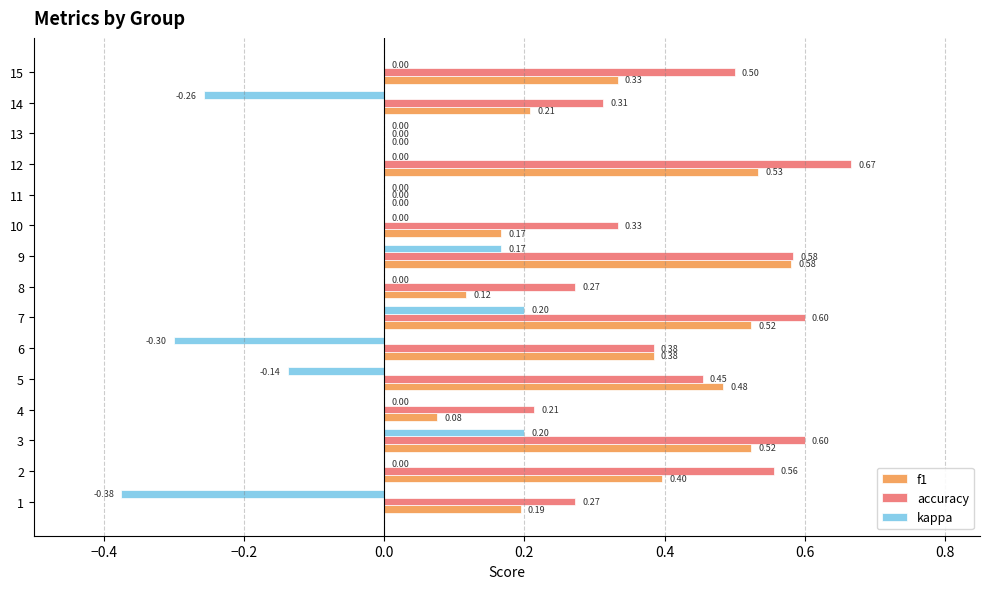

Is the value of f1 at 15 greater than the value of kappa at 10?

Yes